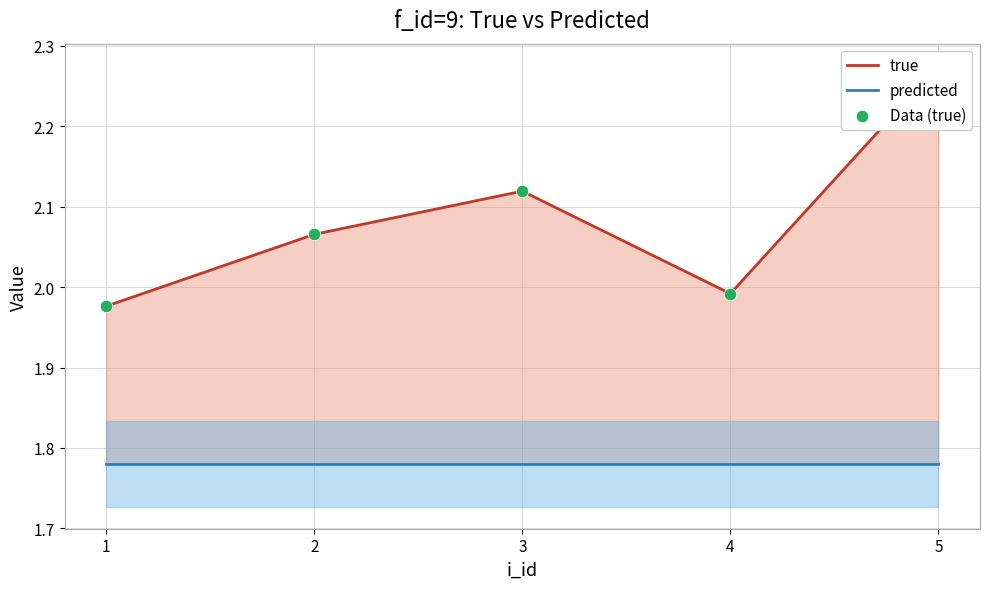

What is the total value across all series at 2?

5.9